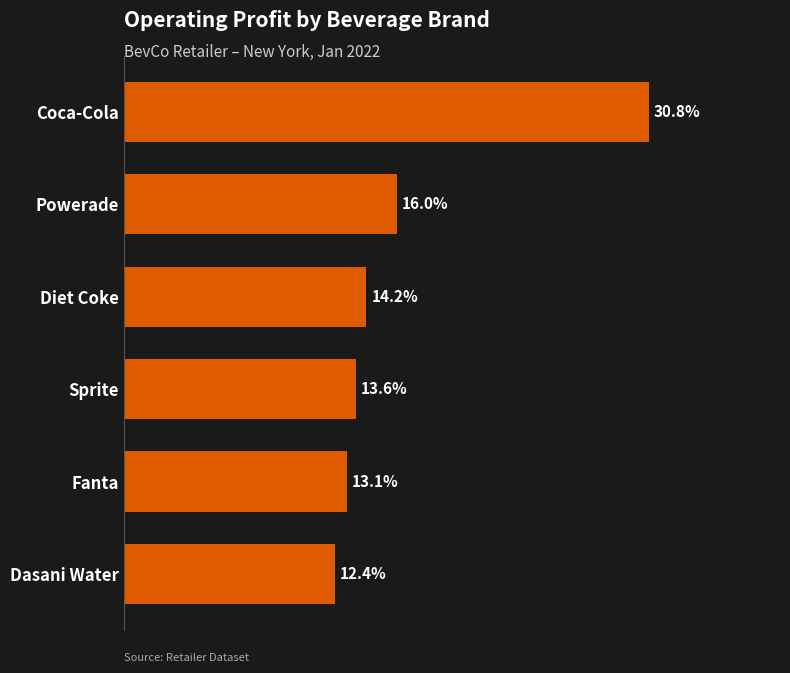

Which category has the lowest value across all series?

Dasani Water